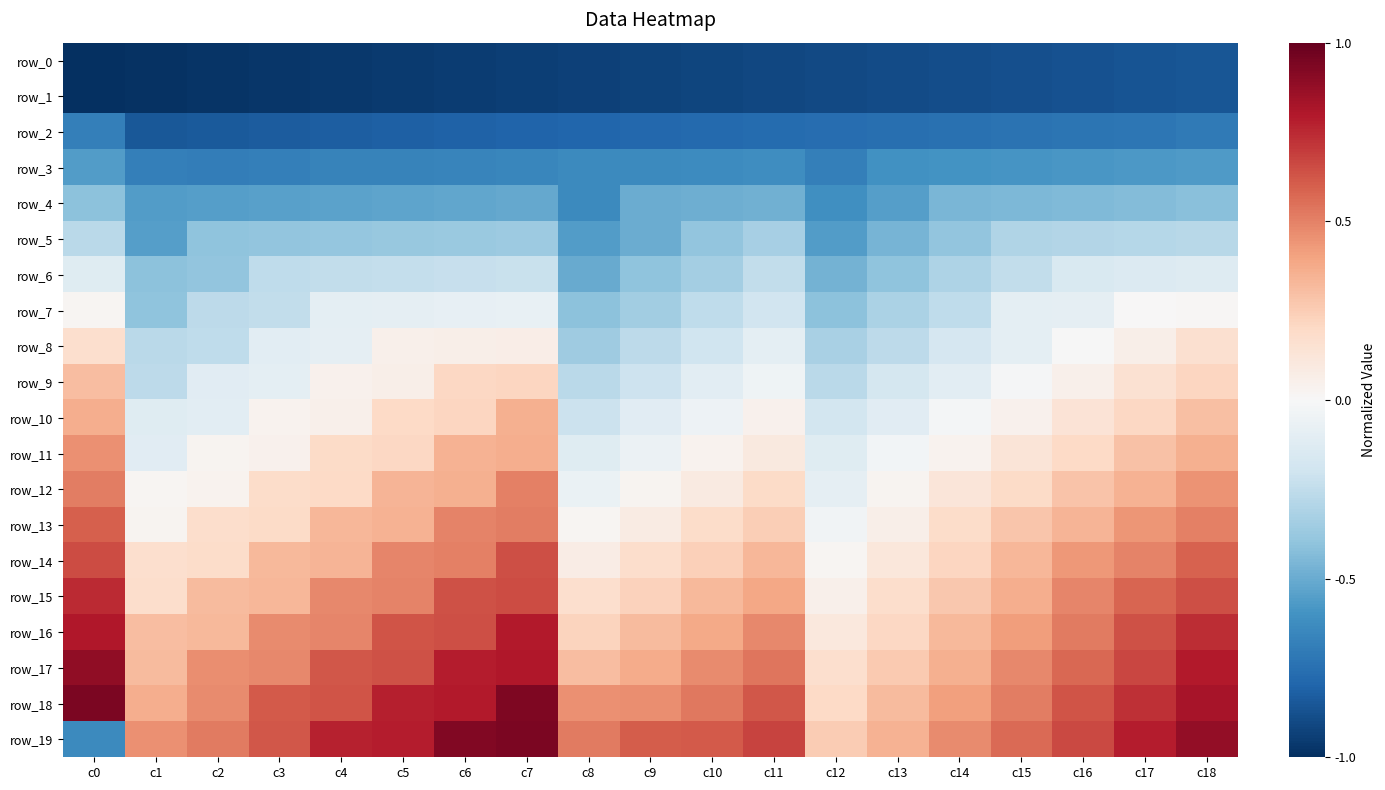

Which category has the lowest value across all series?

c0